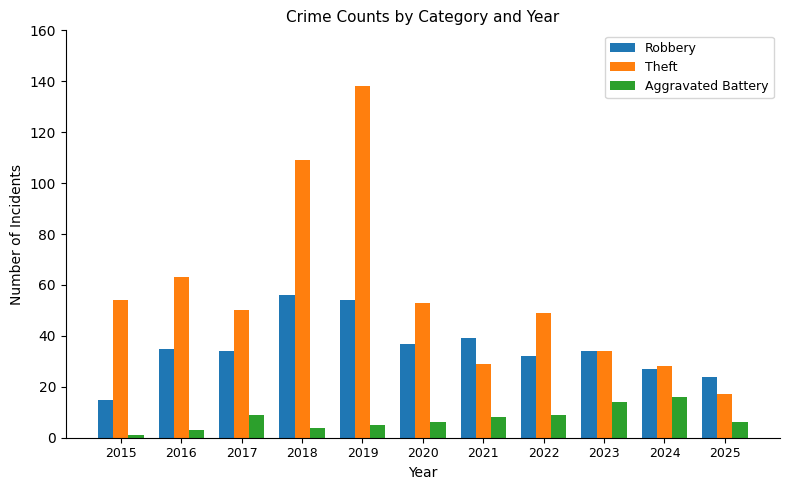

How many bars are there in each group?

3